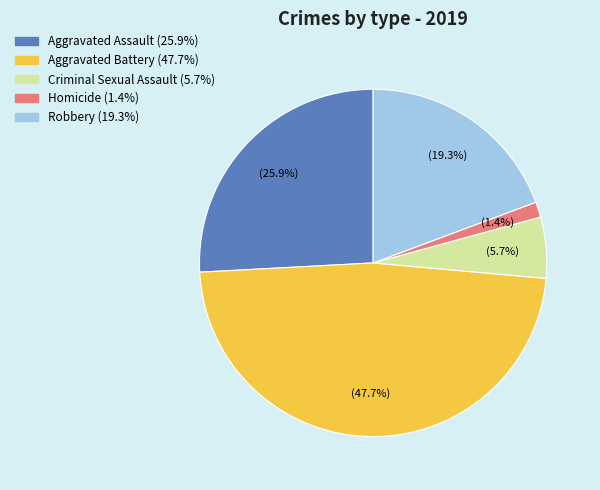

Count the number of slices in the pie.

5